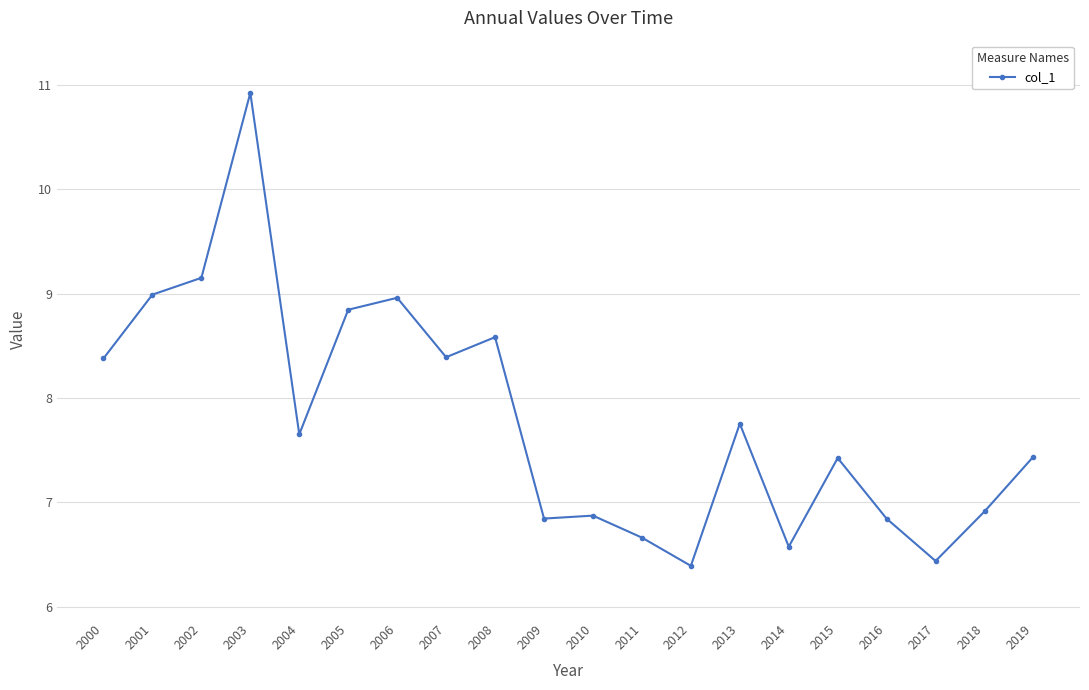

The chart shows a value of 9.0 at 2006. True or false?

True